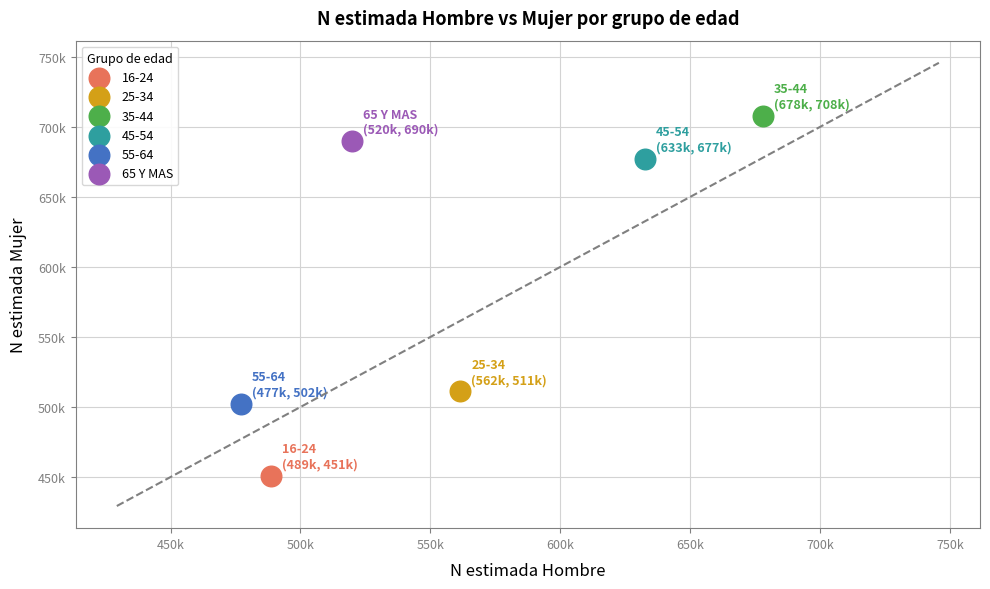

What are all the series names shown in the legend?

16-24, 25-34, 35-44, 45-54, 55-64, 65 Y MAS